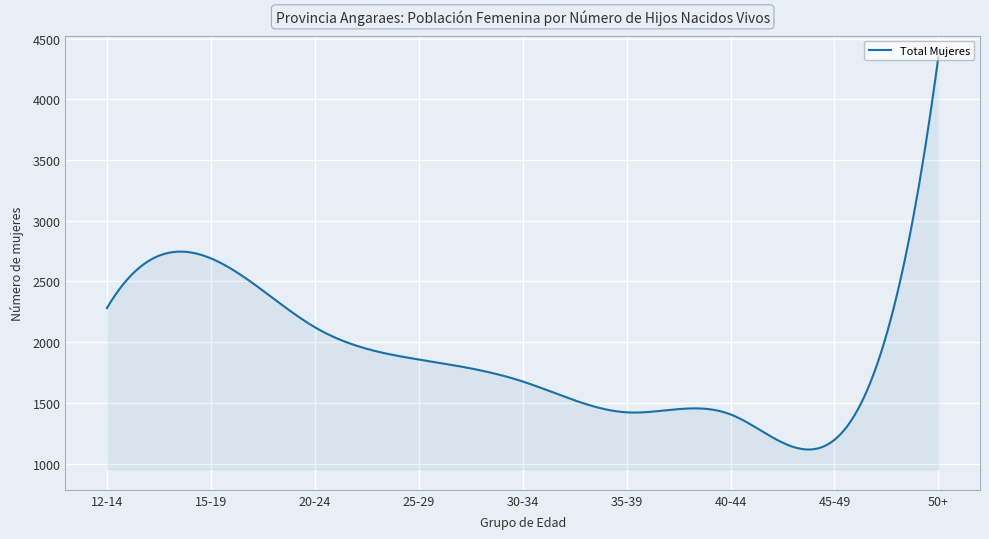

What is the maximum value shown in the chart?

4354.0